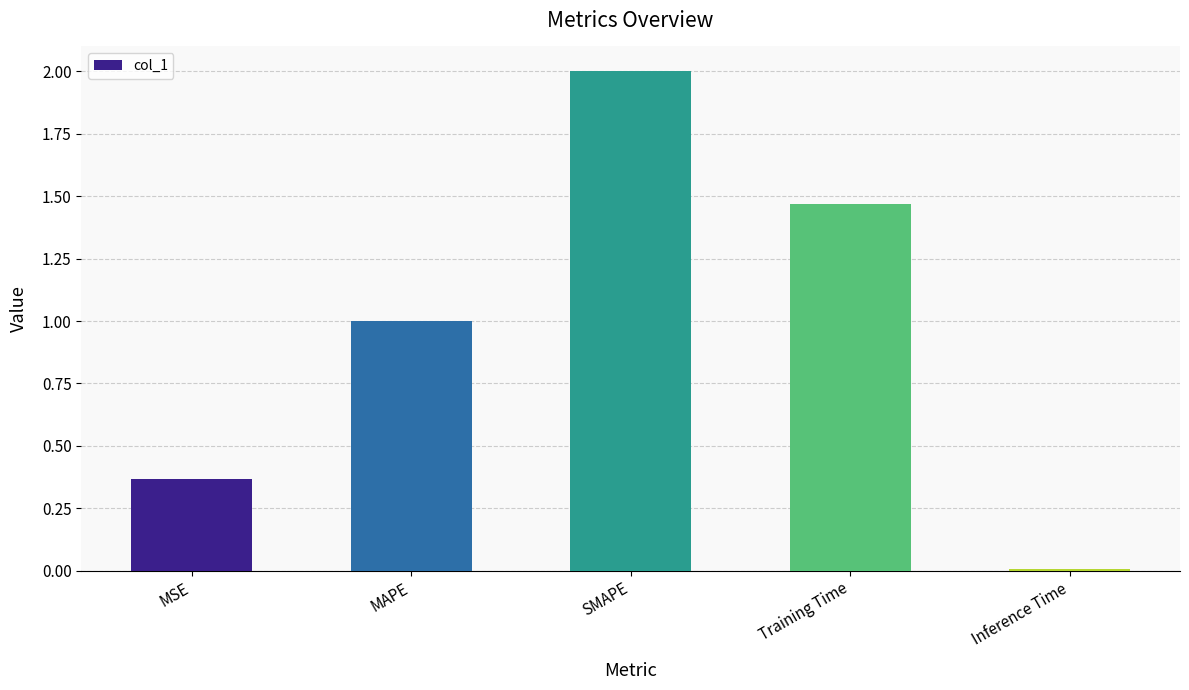

What is the label of the 1st bar from the right?

Inference Time